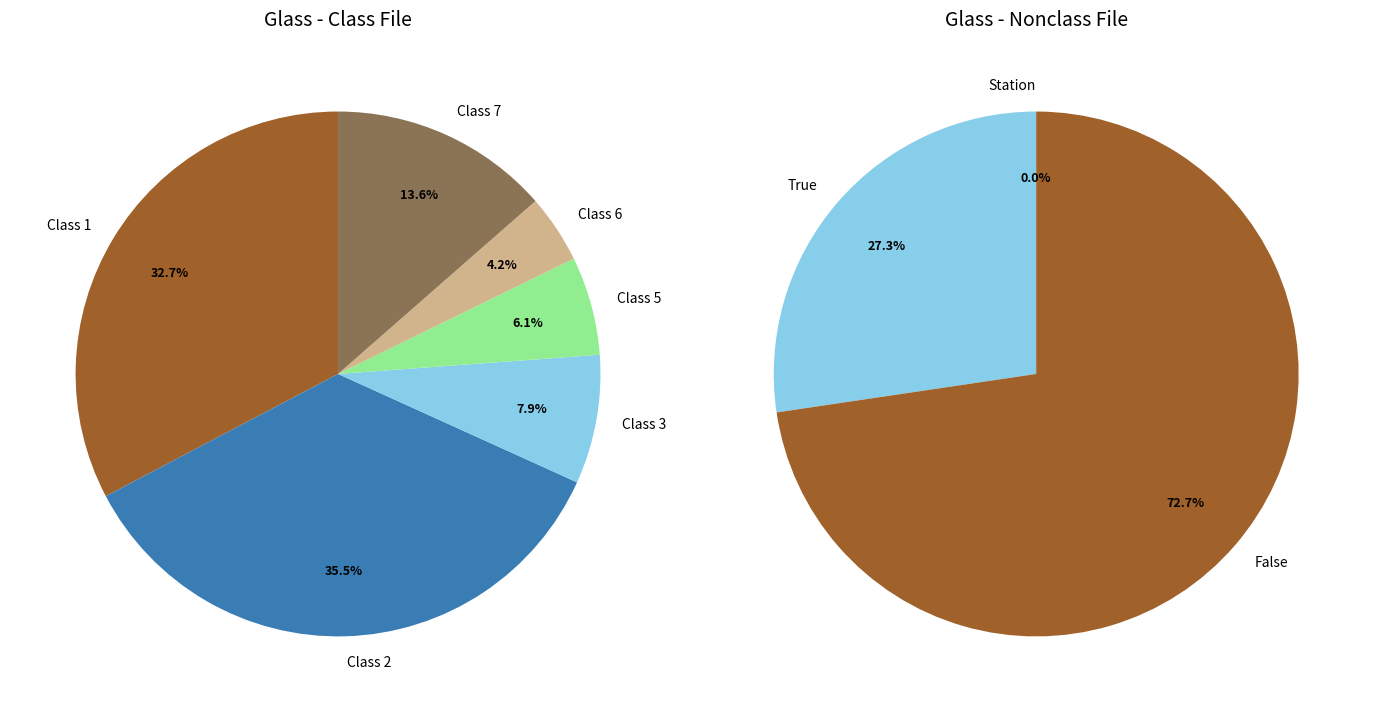

What is the change in value from Class 1 to Class 6?

-61